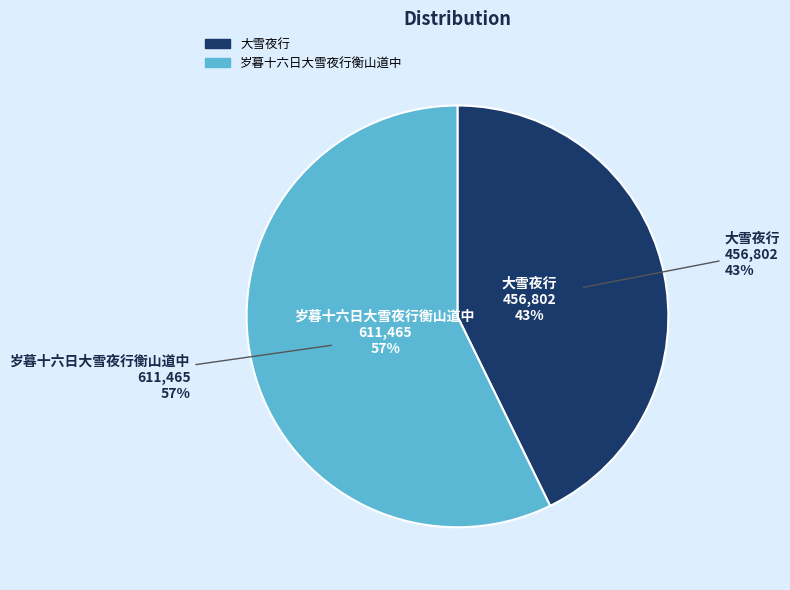

Is it true that 大雪夜行 is 43% of the pie?

True